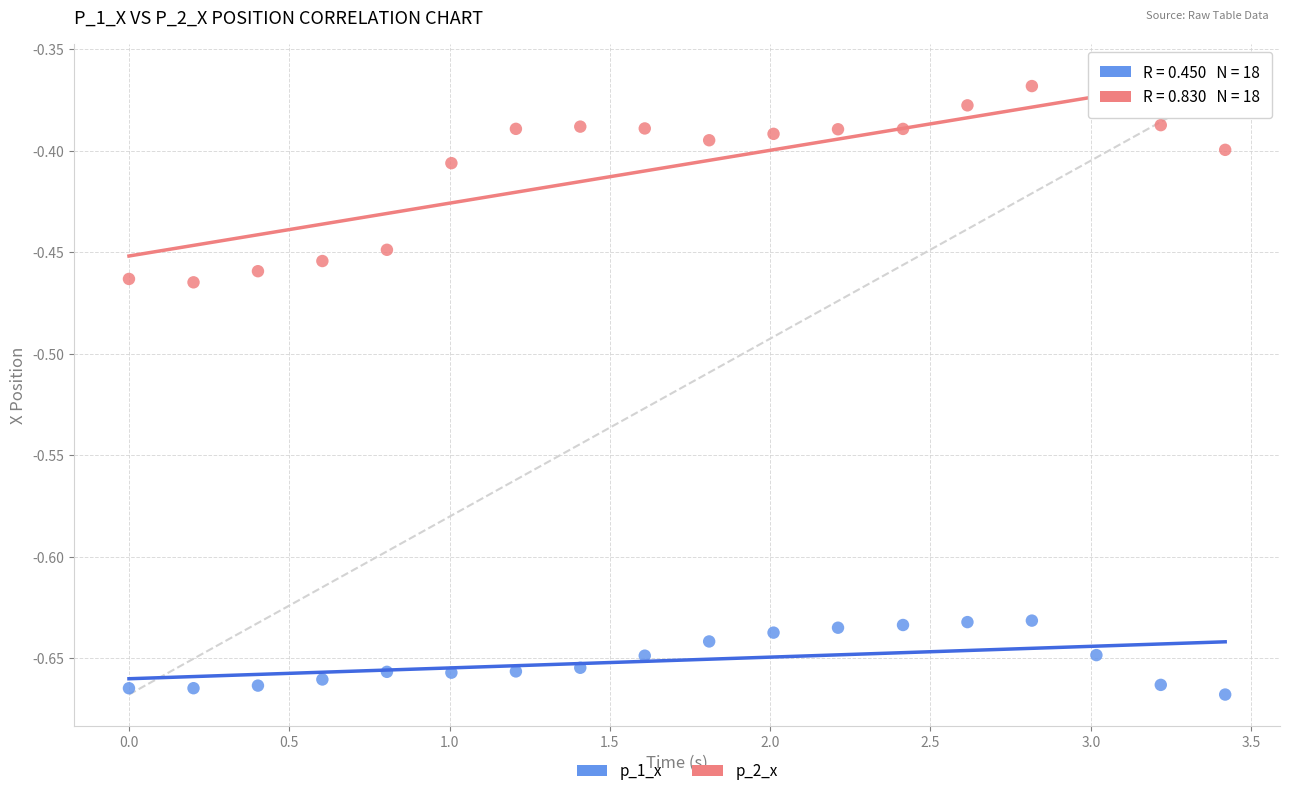

Which series contains the lowest Y value?

p_1_x